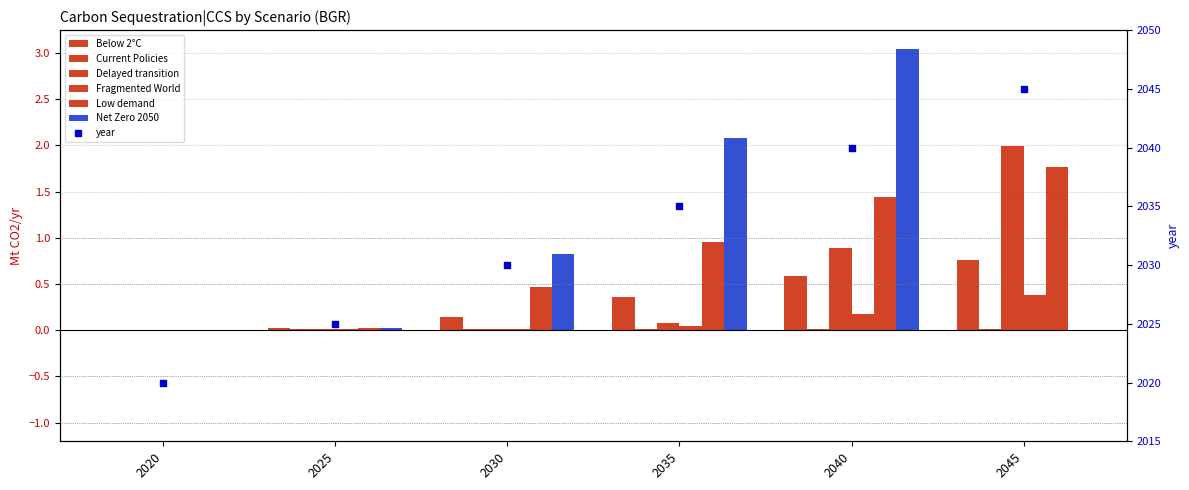

Which series contains the lowest Y value?

Below 2°C